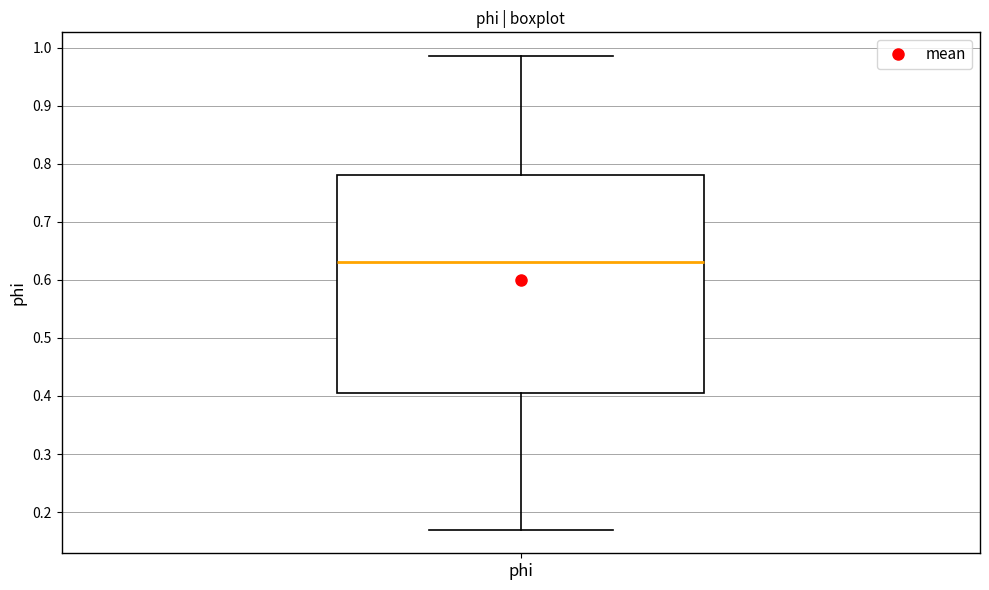

Transcribe this box plot: give where the median line is, the range the box spans, and where the two whiskers end, as read against the y-axis. The values are not printed on the chart, so give them approximately, as read against the axis.

median 0.63, box 0.41 to 0.78, whiskers 0.17 to 0.99